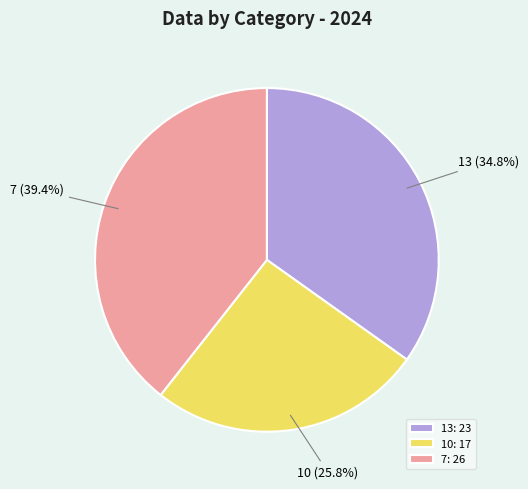

How many segments does this pie chart have?

3